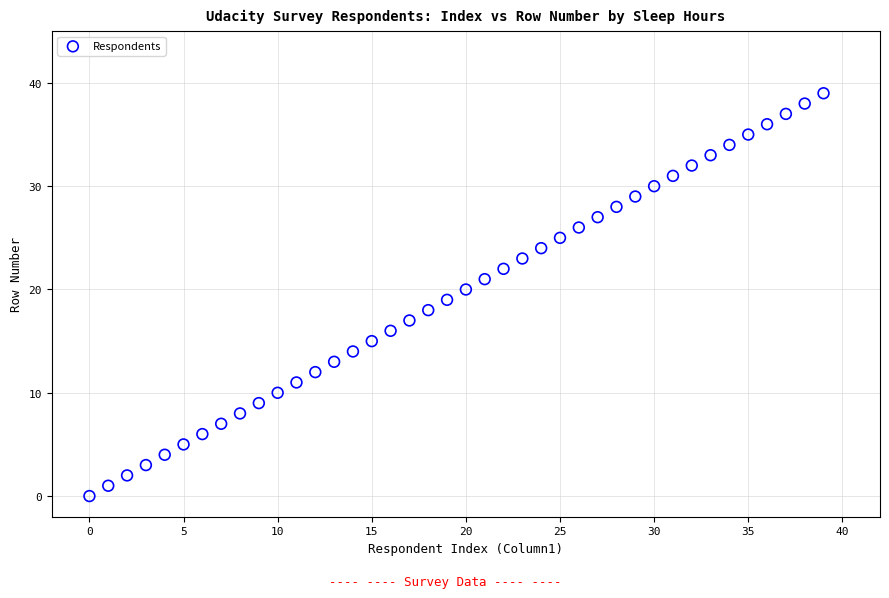

What is the range of Y values (max minus min)?

39